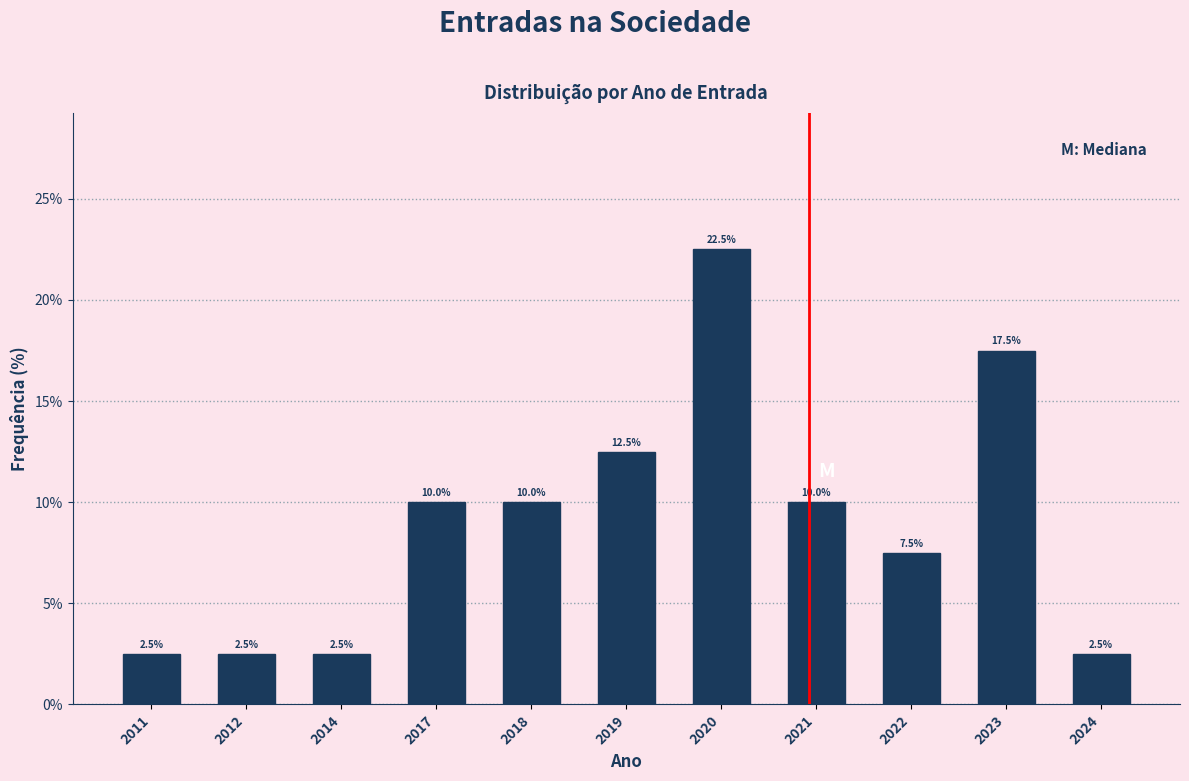

Reading left to right, what are all the values shown in this chart?

2011=2.5	2012=2.5	2014=2.5	2017=10.0	2018=10.0	2019=12.5	2020=22.5	2021=10.0	2022=7.5	2023=17.5	2024=2.5